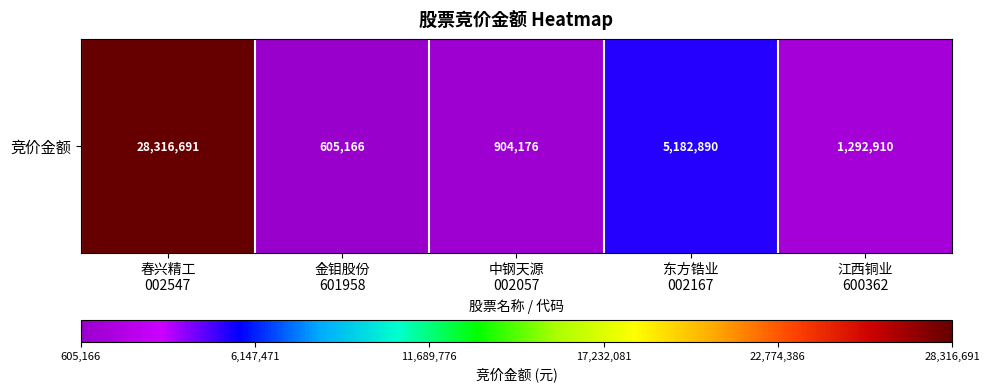

List the labels in order of value, largest first.

春兴精工
002547, 东方锆业
002167, 江西铜业
600362, 中钢天源
002057, 金钼股份
601958